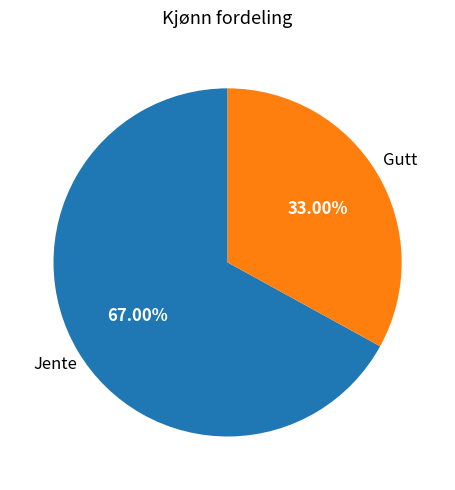

Is there a majority slice in this chart?

Yes